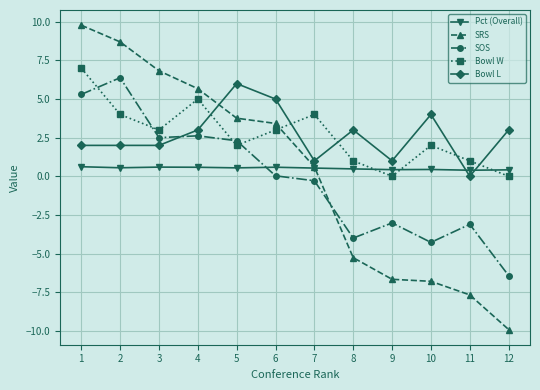

Is this an area chart (filled region under the line)?

No